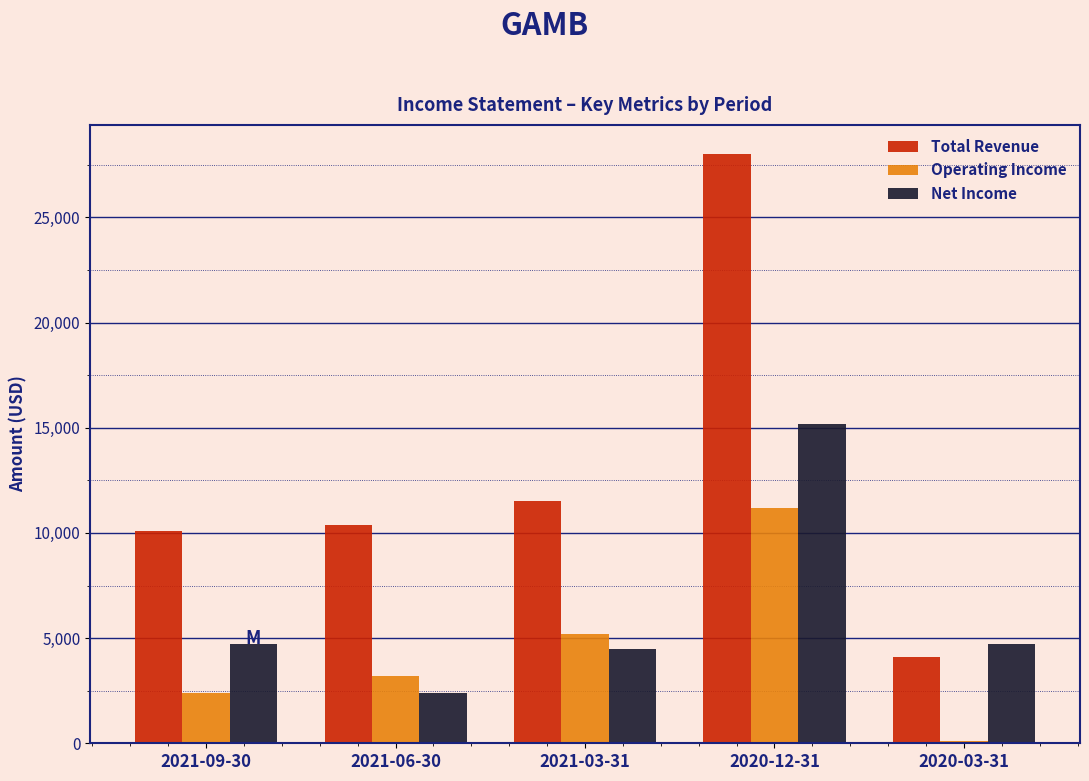

Reading left to right, what are all the values shown in this chart?

Total Revenue: 2021-09-30=10100	2021-06-30=10400	2021-03-31=11500	2020-12-31=28000	2020-03-31=4100
Operating Income: 2021-09-30=2400	2021-06-30=3200	2021-03-31=5200	2020-12-31=11200	2020-03-31=100
Net Income: 2021-09-30=4700	2021-06-30=2400	2021-03-31=4500	2020-12-31=15200	2020-03-31=4700